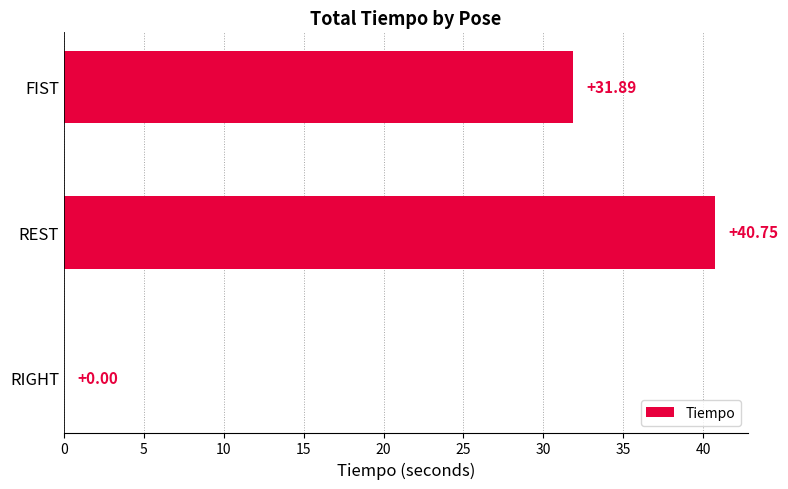

What is the change in value from REST to FIST?

-8.9